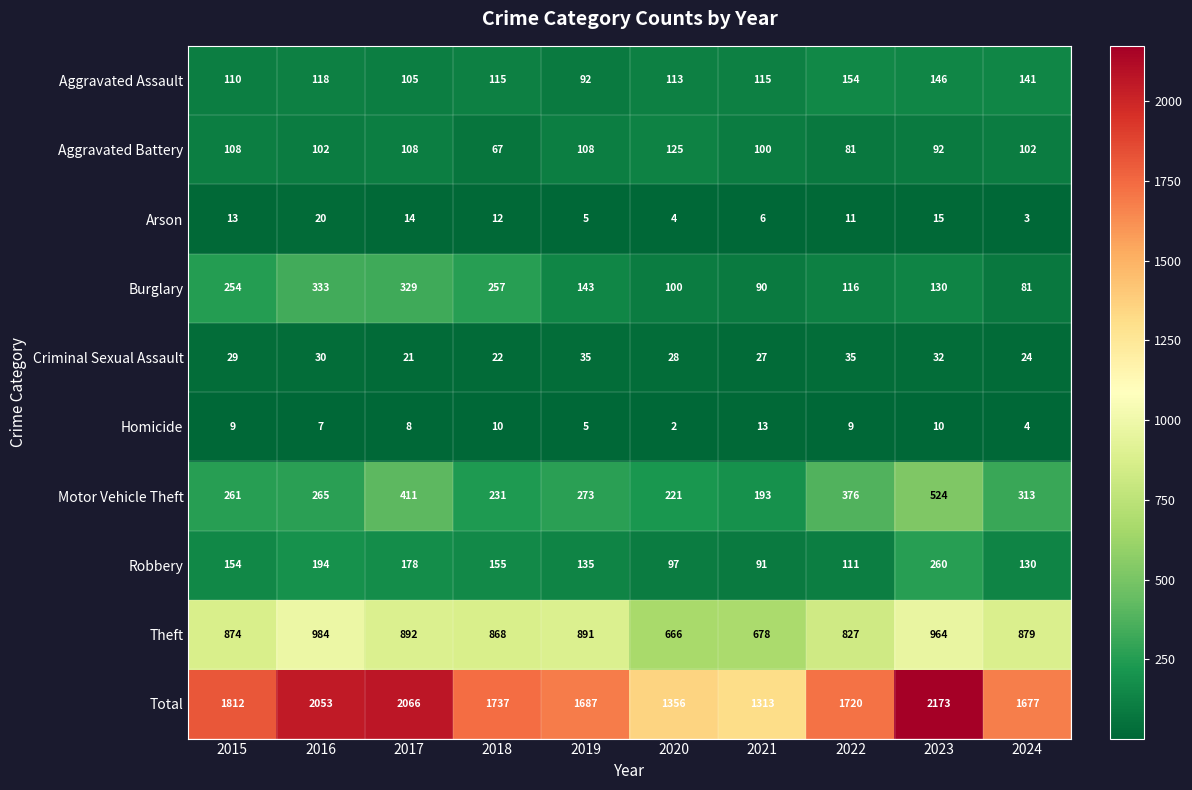

The Aggravated Battery series shows 108 at 2017. True or false?

True